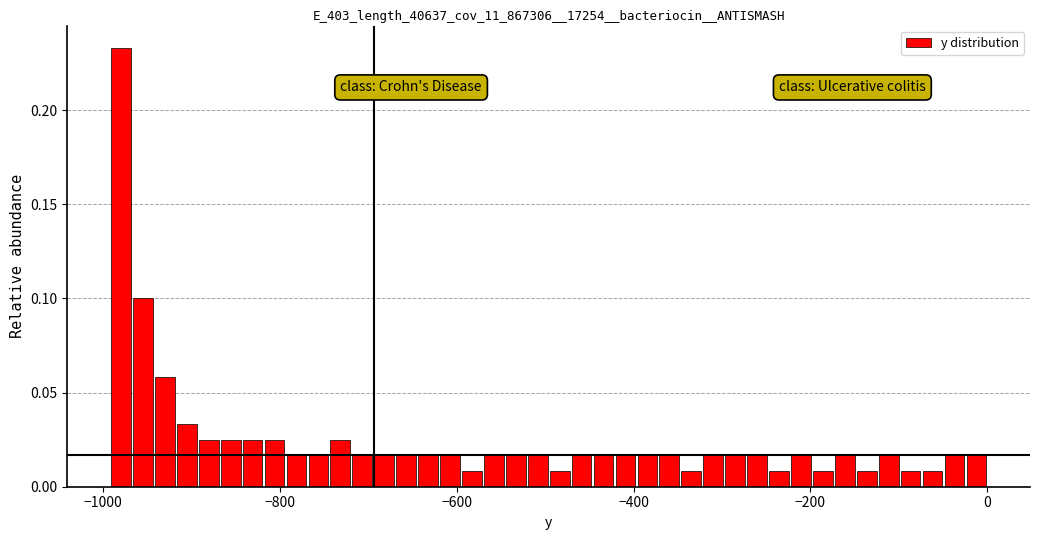

Around what value on the x-axis is the tallest bar? Give the approximate position of its centre, as read against the axis.

-980